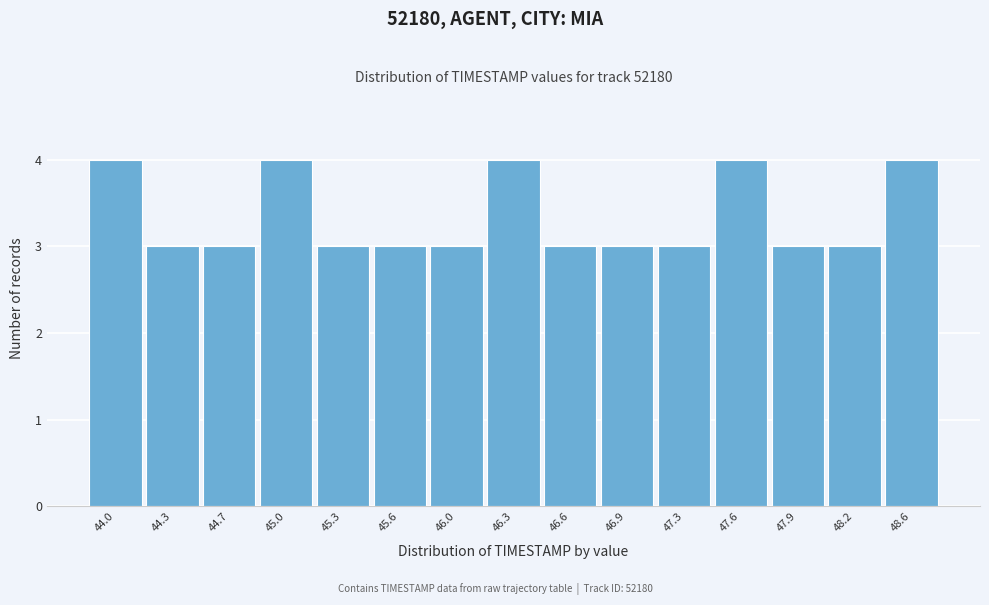

Reading left to right, what are all the values shown in this chart?

4	3	3	4	3	3	3	4	3	3	3	4	3	3	4